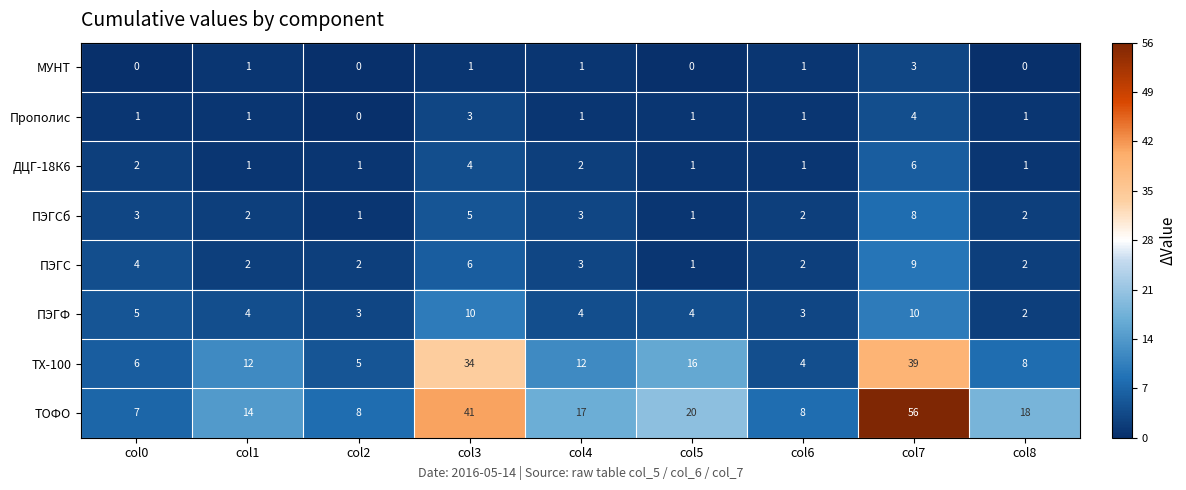

Which category has the highest value across all series?

col7